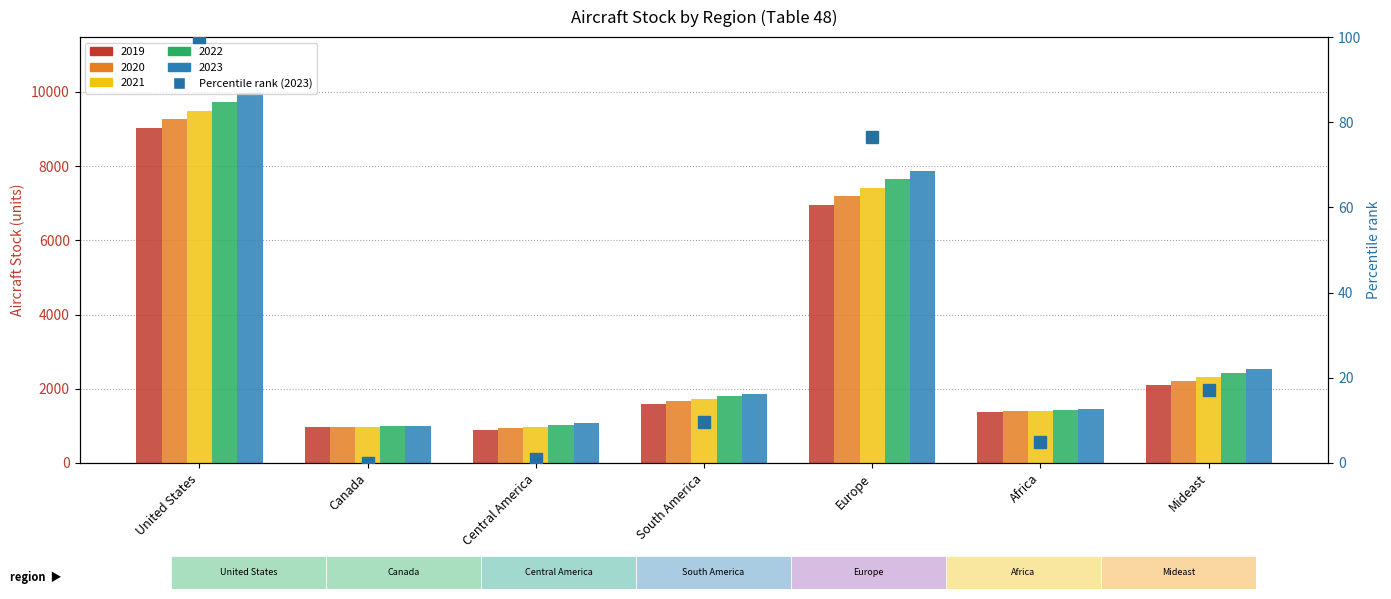

Reading left to right, extract all data points from this chart.

100.0	0.0	0.9	9.7	76.5	5.0	17.0